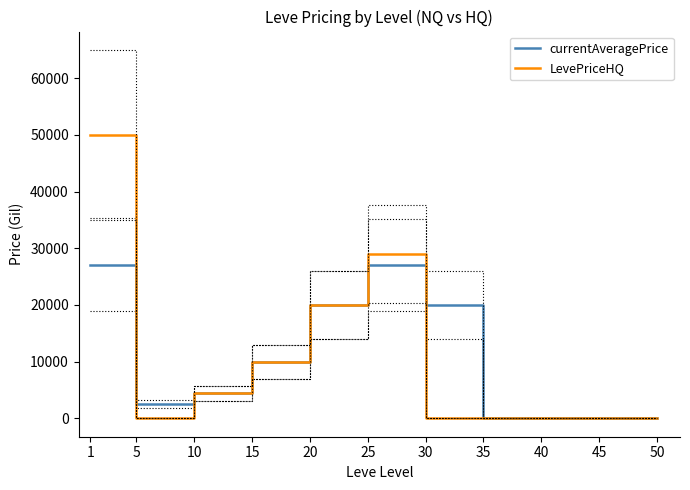

Between 5 and 50, which is larger?

5